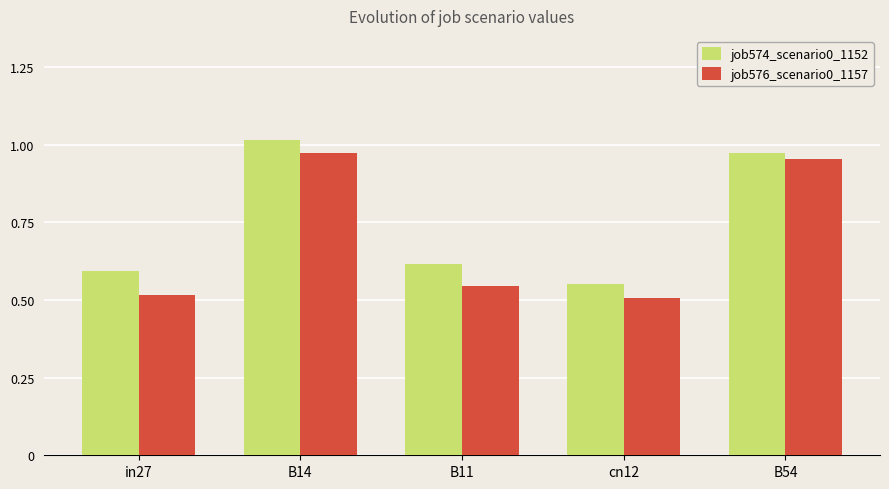

Does the chart contain any negative values?

No